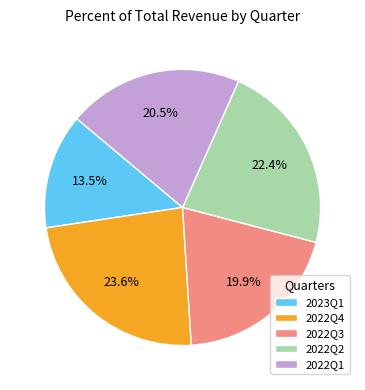

Which slice is the largest?

2022Q4